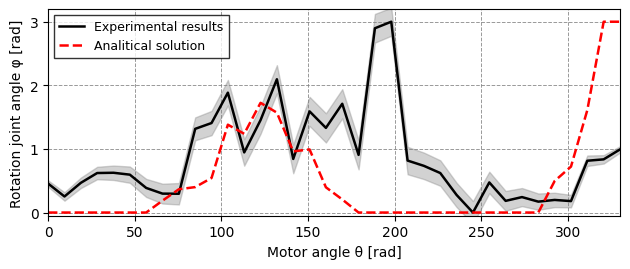

What is the highest value of the Experimental results series?

3.0